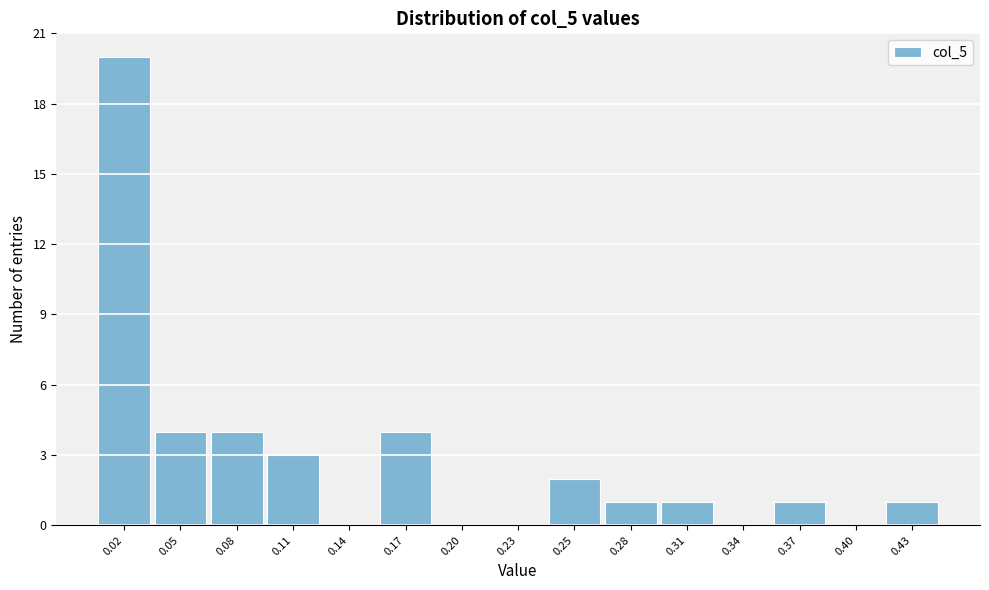

Reading left to right, what are all the values shown in this chart?

0.02=20	0.05=4	0.08=4	0.11=3	0.14=0	0.17=4	0.20=0	0.23=0	0.25=2	0.28=1	0.31=1	0.34=0	0.37=1	0.40=0	0.43=1